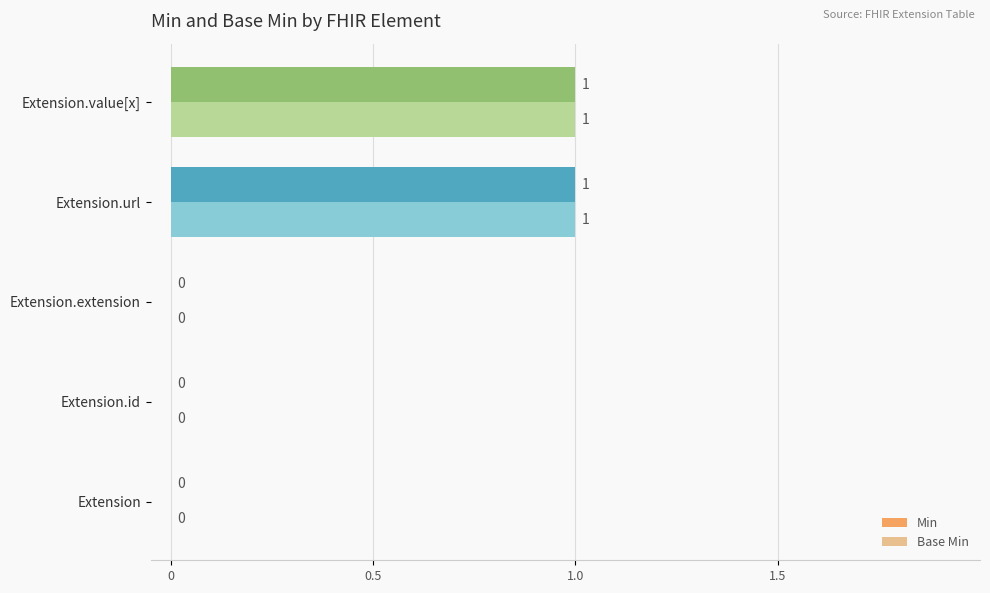

The Base Min series shows 0 at Extension.id. True or false?

True